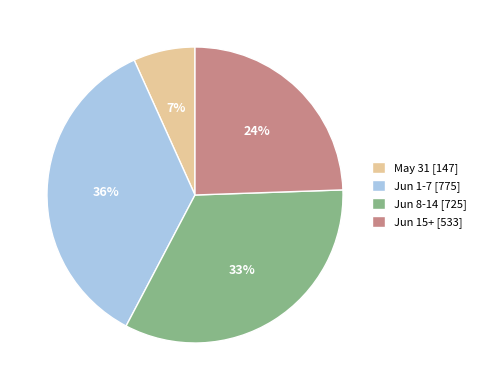

Rank the categories by value from lowest to highest.

May 31 [147], Jun 15+ [533], Jun 8-14 [725], Jun 1-7 [775]